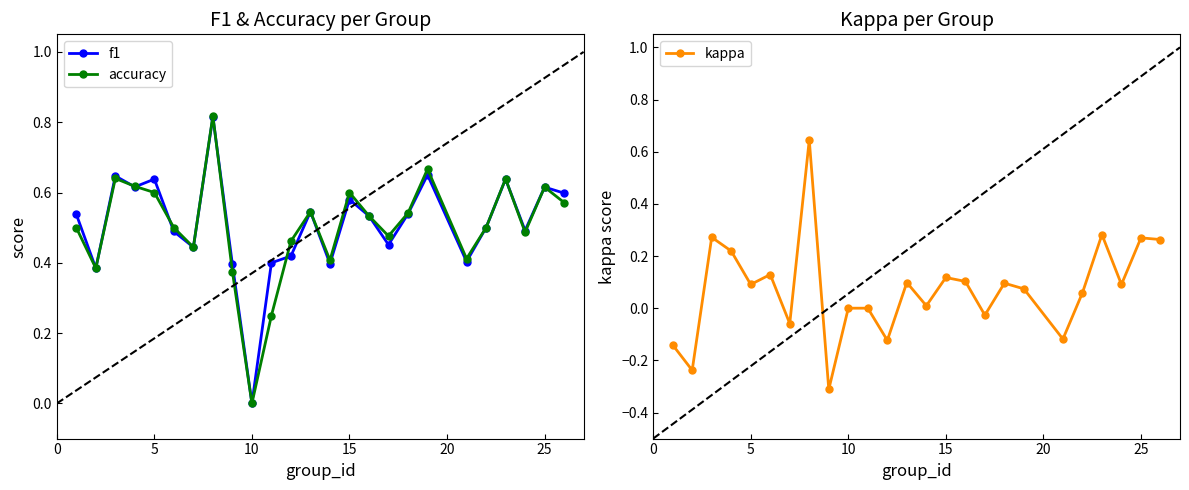

True or false: f1 has more than 0 points higher than both neighbors.

True